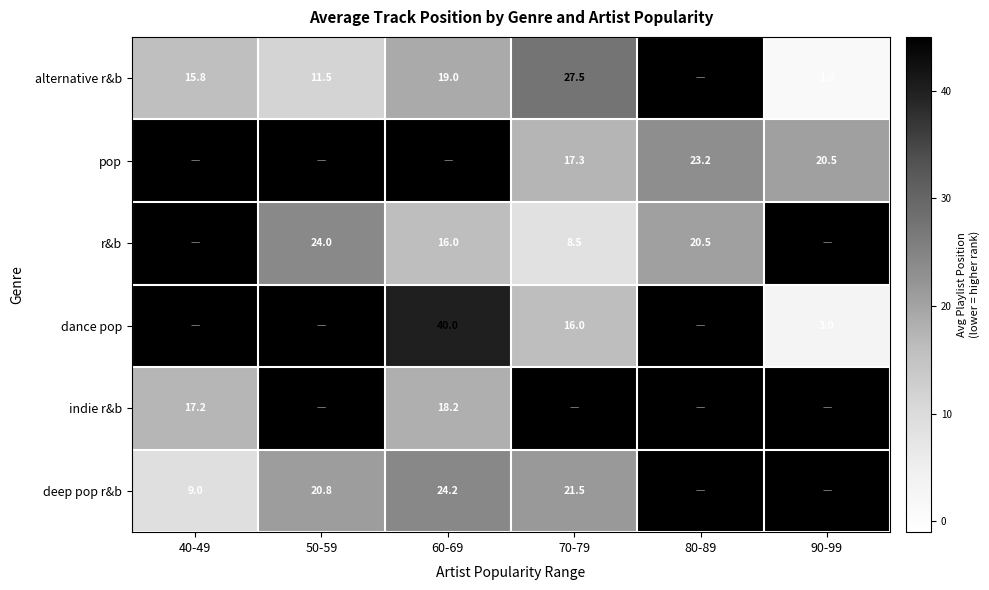

The deep pop r&b series shows 21.5 at 70-79. True or false?

True